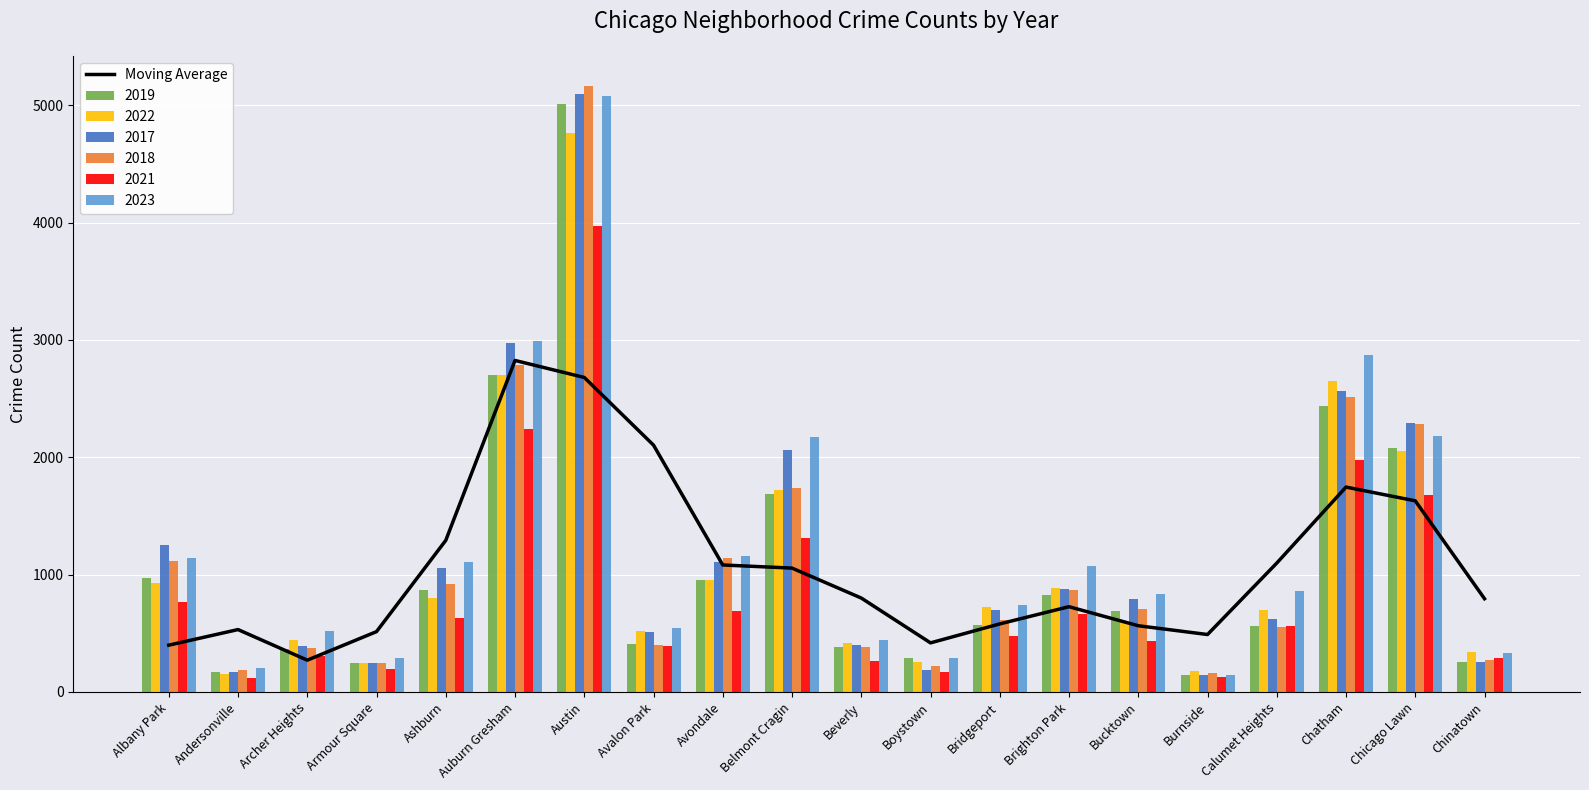

The value at Chicago Lawn is 1628.7. True or false?

True